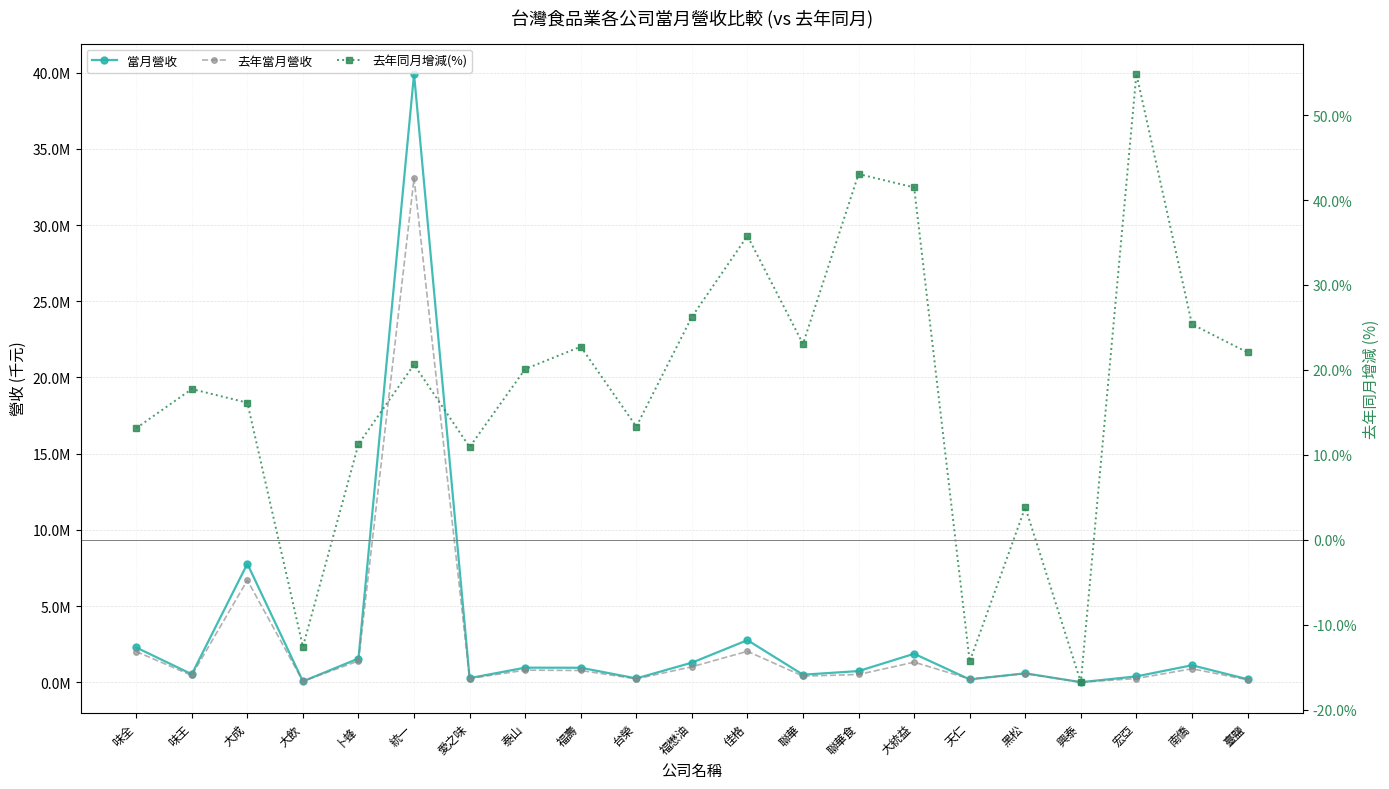

True or false: 當月營收 and 去年同月增減(%) cross at least once.

False